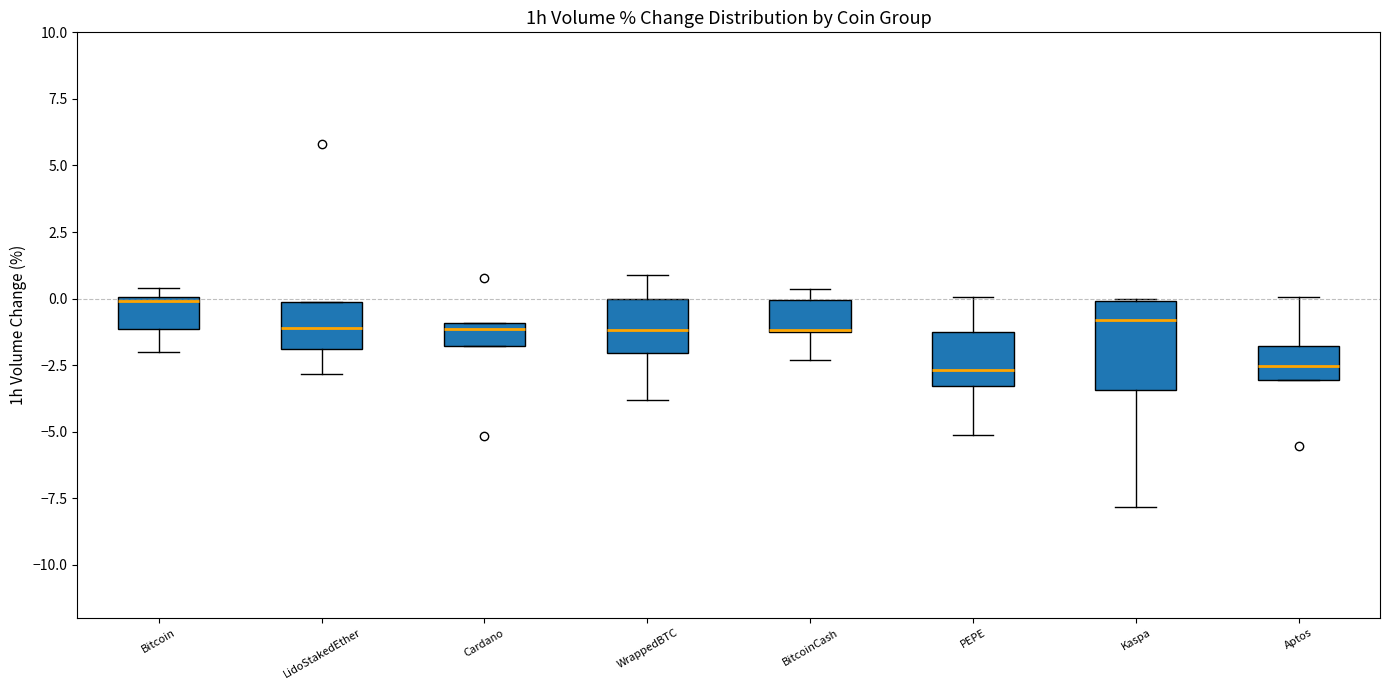

Reading left to right, read every box against the y-axis: the position of its median line, the range the box covers, and the ends of its whiskers. The values are not printed on the chart, so give them approximately, as read against the axis.

Bitcoin: median 0.0, box -1.0 to 0.0, whiskers -2.0 to 0.5
LidoStakedEther: median -1.0, box -2.0 to 0.0, whiskers -3.0 to 0.0
Cardano: median -1.0 (just below the box's upper edge), box -2.0 to -1.0, whiskers -2.0 to -1.0
WrappedBTC: median -1.0, box -2.0 to 0.0, whiskers -4.0 to 1.0
BitcoinCash: median -1.0 (drawn on the box's lower edge), box -1.5 to 0.0, whiskers -2.5 to 0.5
PEPE: median -2.5, box -3.5 to -1.5, whiskers -5.0 to 0.0
Kaspa: median -1.0, box -3.5 to 0.0, whiskers -8.0 to 0.0
Aptos: median -2.5, box -3.0 to -2.0, whiskers -3.0 to 0.0